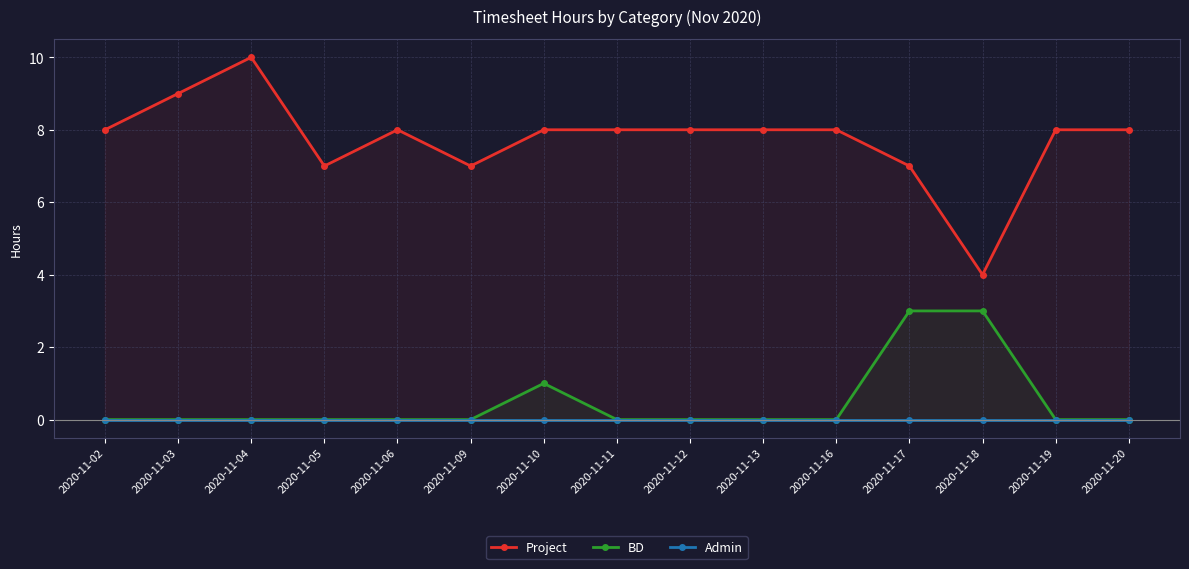

Reading right to left, list all the values displayed in this chart.

Project: 2020-11-20=8	2020-11-19=8	2020-11-18=4	2020-11-17=7	2020-11-16=8	2020-11-13=8	2020-11-12=8	2020-11-11=8	2020-11-10=8	2020-11-09=7	2020-11-06=8	2020-11-05=7	2020-11-04=10	2020-11-03=9	2020-11-02=8
BD: 2020-11-20=0	2020-11-19=0	2020-11-18=3	2020-11-17=3	2020-11-16=0	2020-11-13=0	2020-11-12=0	2020-11-11=0	2020-11-10=1	2020-11-09=0	2020-11-06=0	2020-11-05=0	2020-11-04=0	2020-11-03=0	2020-11-02=0
Admin: 2020-11-20=0	2020-11-19=0	2020-11-18=0	2020-11-17=0	2020-11-16=0	2020-11-13=0	2020-11-12=0	2020-11-11=0	2020-11-10=0	2020-11-09=0	2020-11-06=0	2020-11-05=0	2020-11-04=0	2020-11-03=0	2020-11-02=0